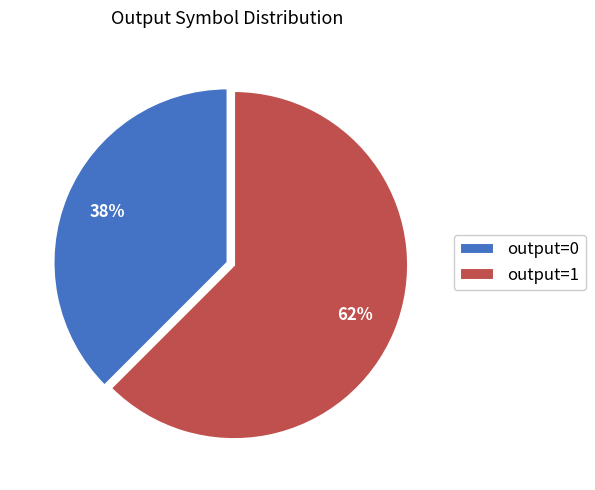

Combined, do output=1 and output=0 account for over 50%?

Yes